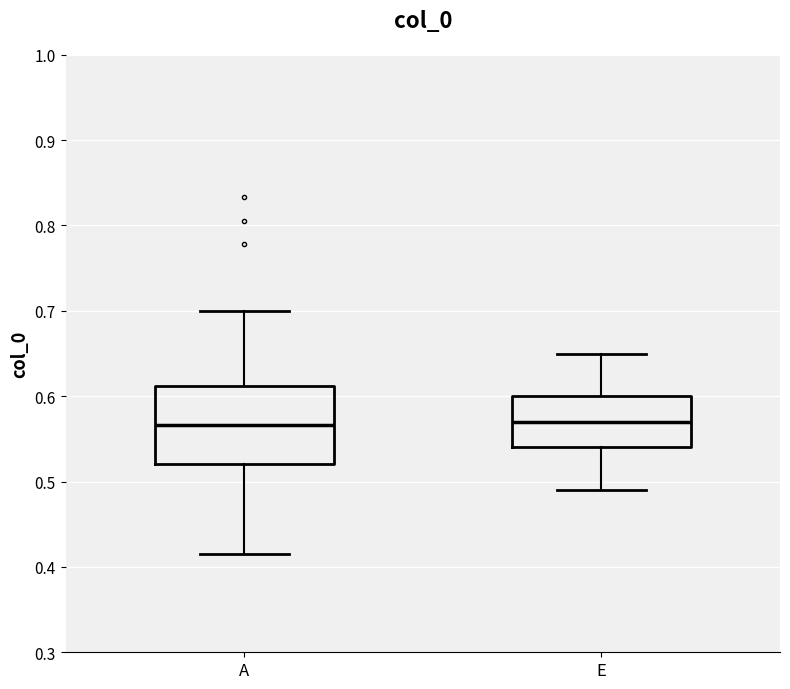

Reading left to right, read every box against the y-axis: the position of its median line, the range the box covers, and the ends of its whiskers. The values are not printed on the chart, so give them approximately, as read against the axis.

A: median 0.57, box 0.52 to 0.61, whiskers 0.41 to 0.70
E: median 0.57, box 0.54 to 0.60, whiskers 0.49 to 0.65